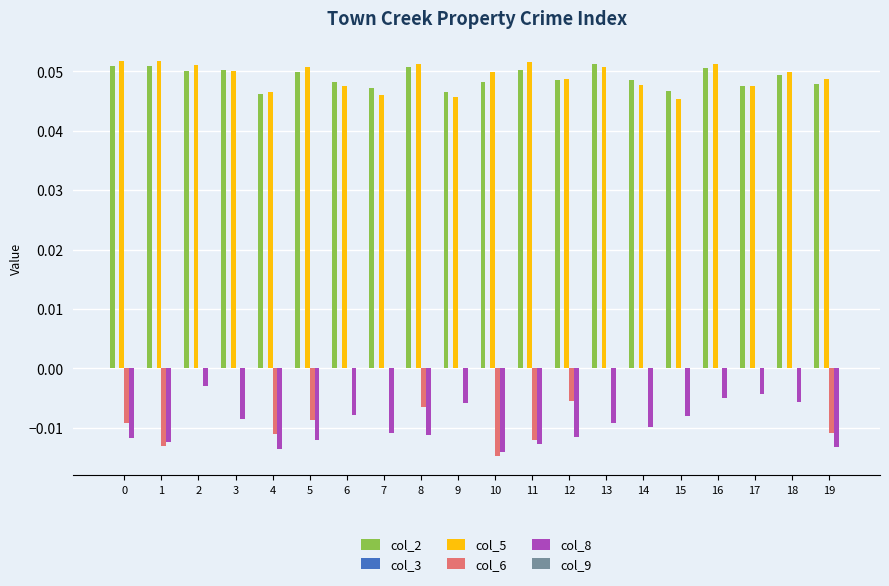

True or false: col_6 has a value of -0.0 at 1.

True